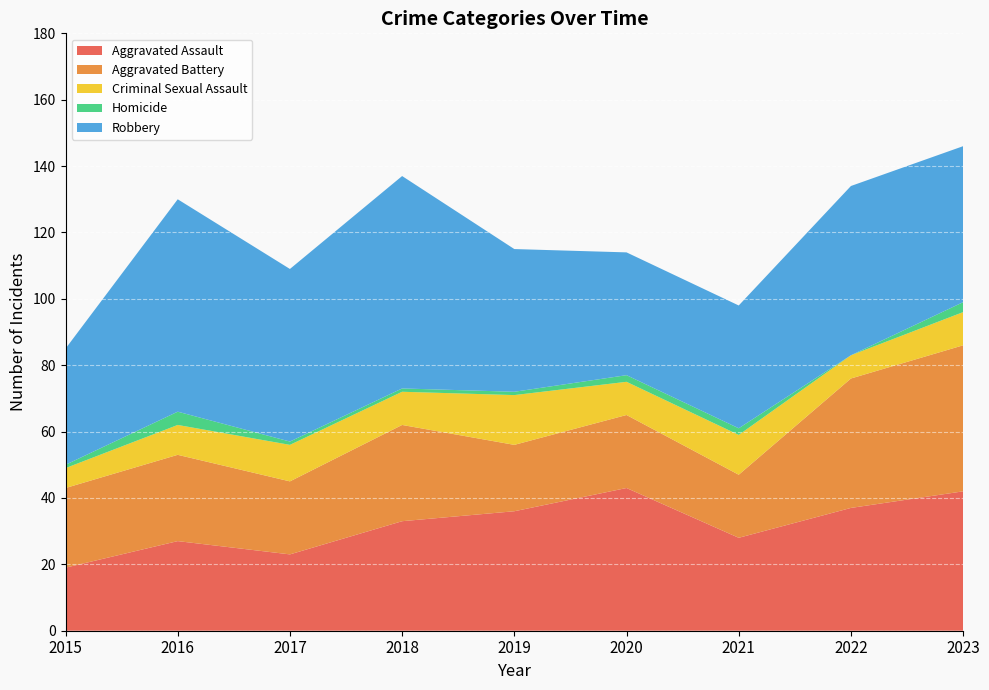

Reading left to right, list all the values displayed in this chart.

Aggravated Assault: 19	27	23	33	36	43	28	37	42
Aggravated Battery: 24	26	22	29	20	22	19	39	44
Criminal Sexual Assault: 6	9	11	10	15	10	12	7	10
Homicide: 1	4	1	1	1	2	2	0	3
Robbery: 35	64	52	64	43	37	37	51	47